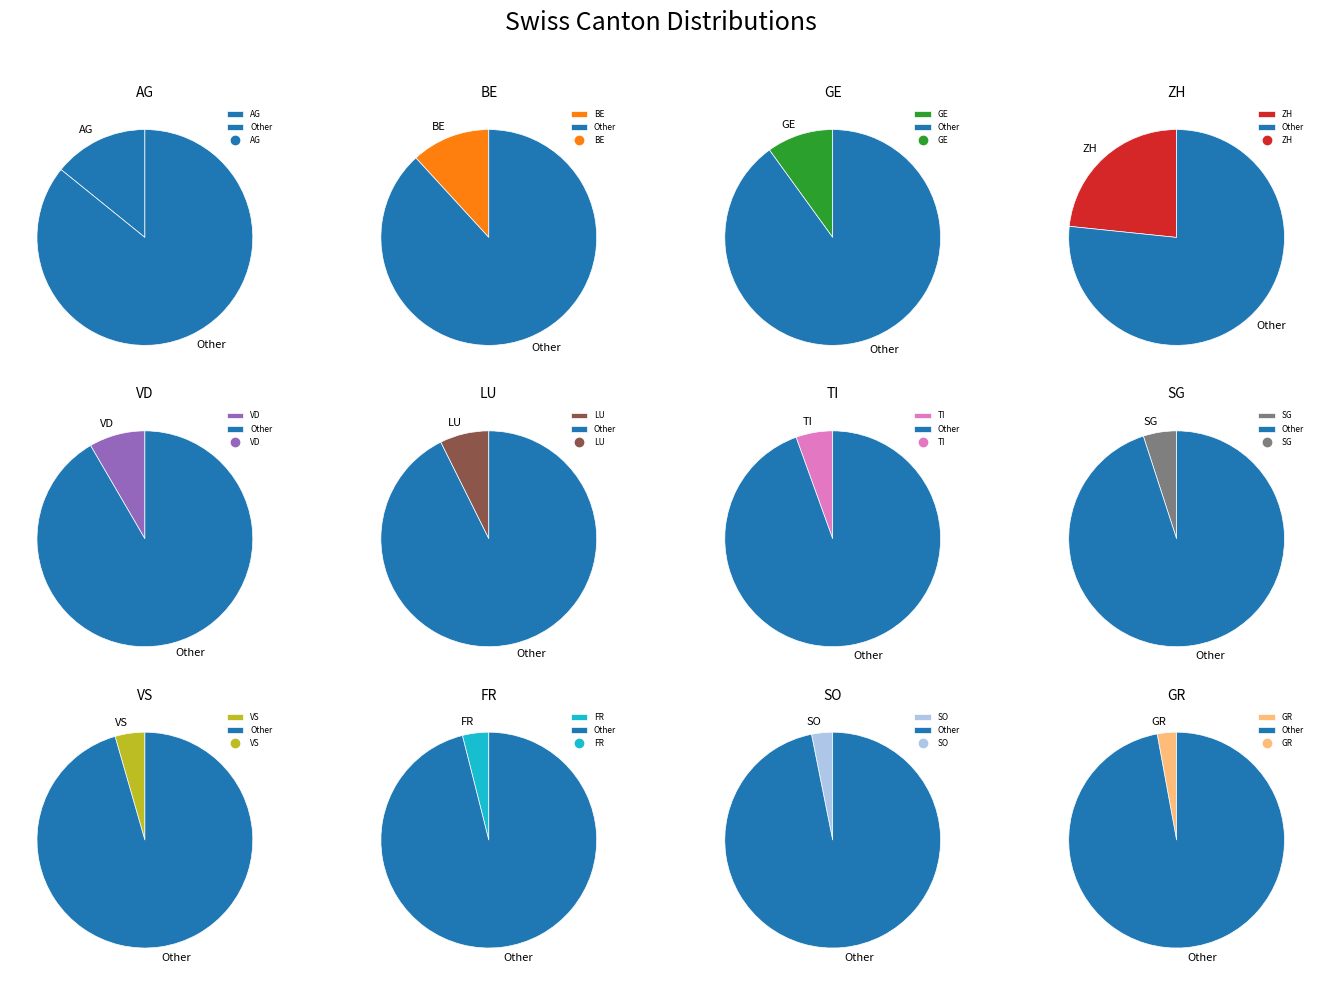

How many slices are in this pie chart?

12